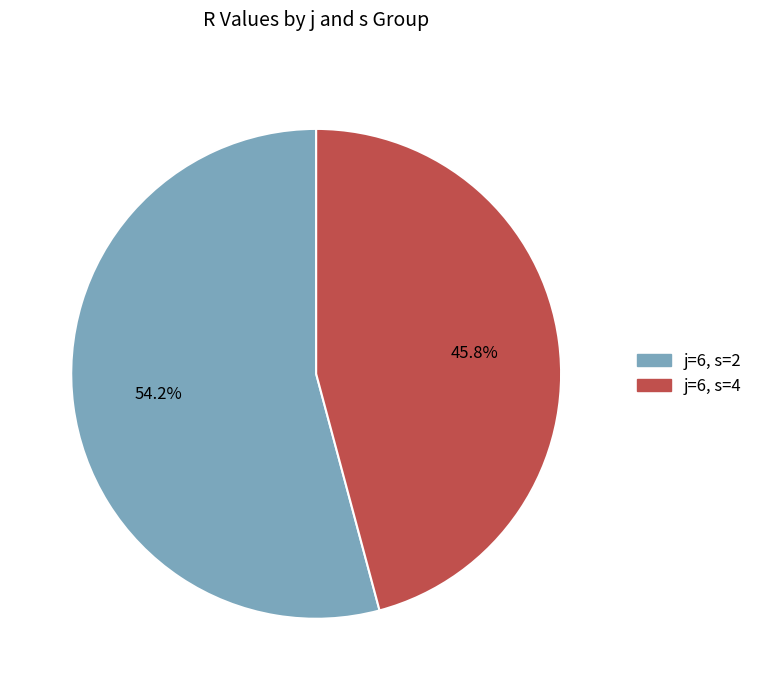

Between j=6, s=4 and j=6, s=2, which is larger?

j=6, s=2